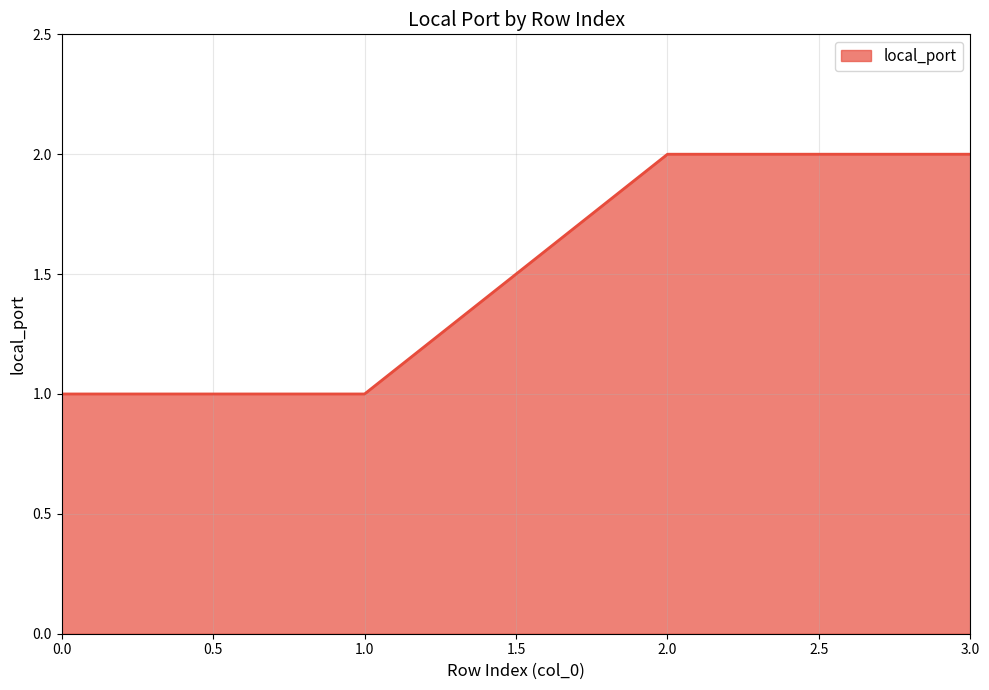

Reading right to left, extract all data points from this chart.

2	2	1	1